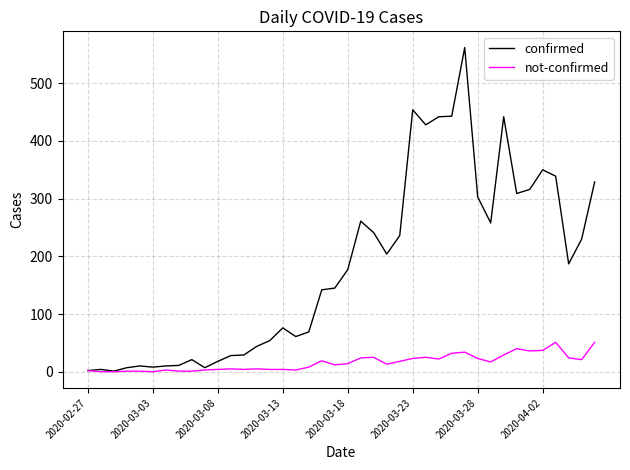

Which series has the widest spread of values?

confirmed